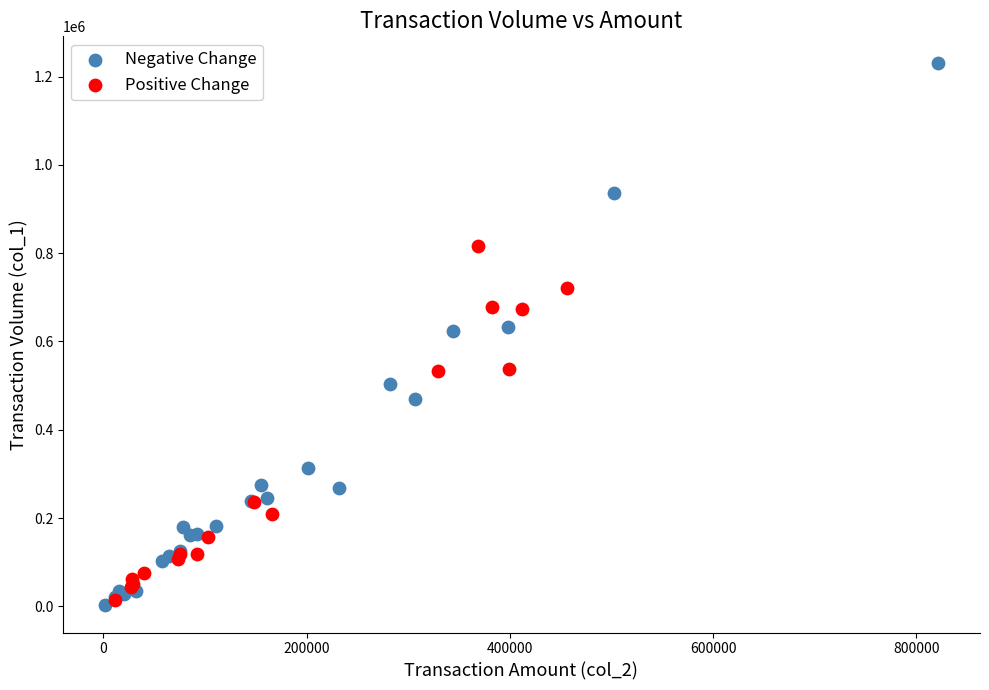

Which series contains the lowest Y value?

Negative Change